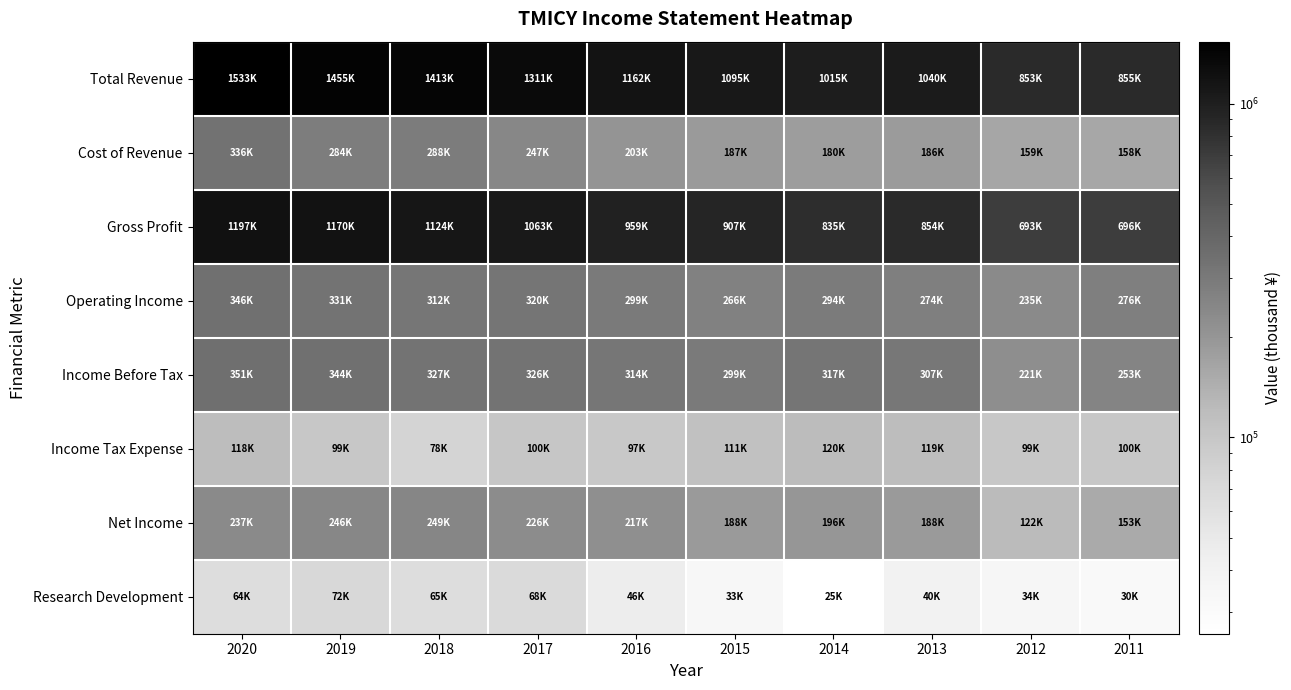

Between 2017 and 2013, which series saw the biggest shift?

Total Revenue